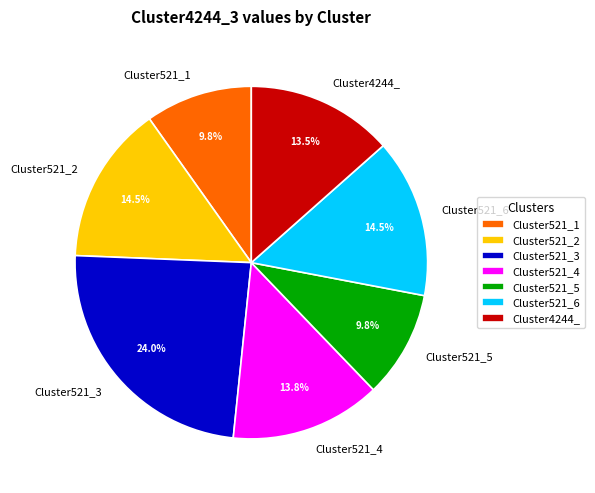

To the nearest percent, what percentage of the pie is Cluster521_1?

10%